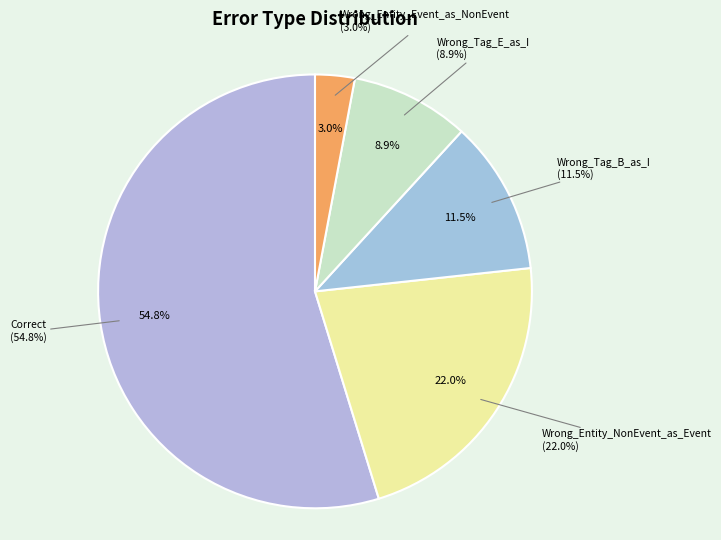

What percentage is the Wrong_Tag_B_as_I slice, to the nearest percent?

11%